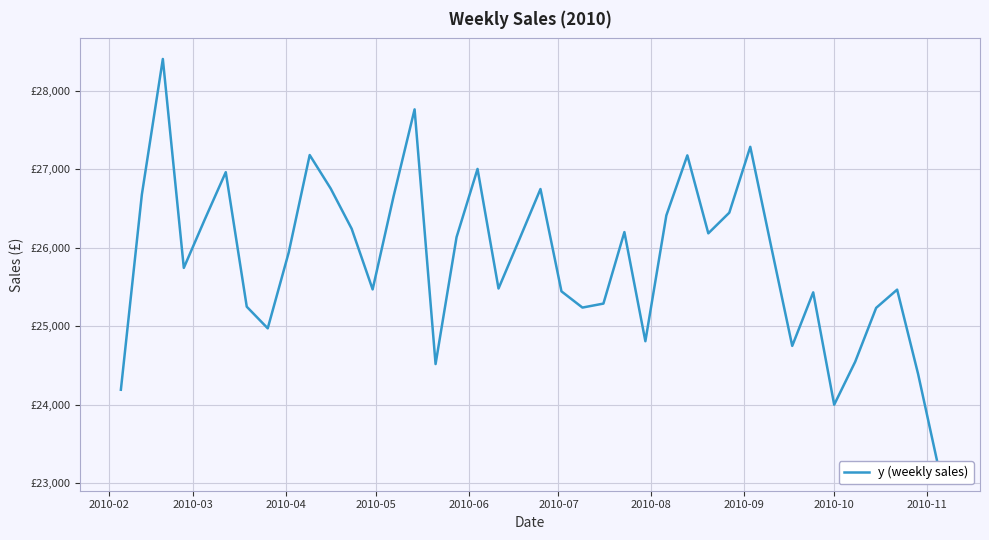

What is the smallest value displayed?

23166.2